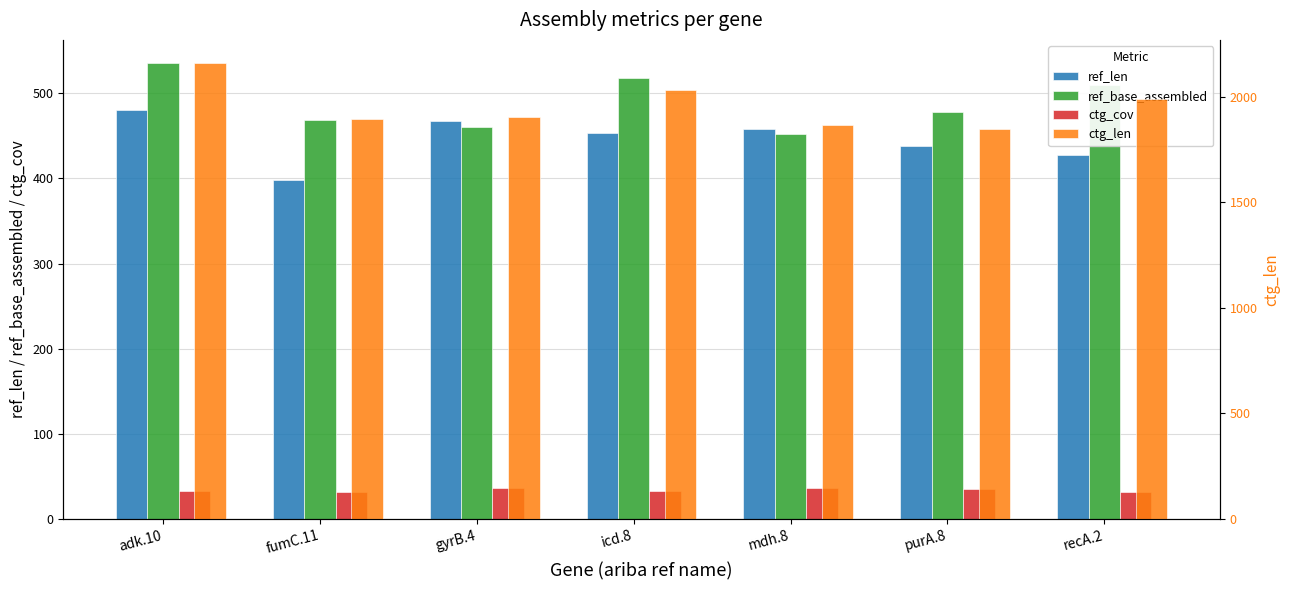

What position from the right is gyrB.4?

5